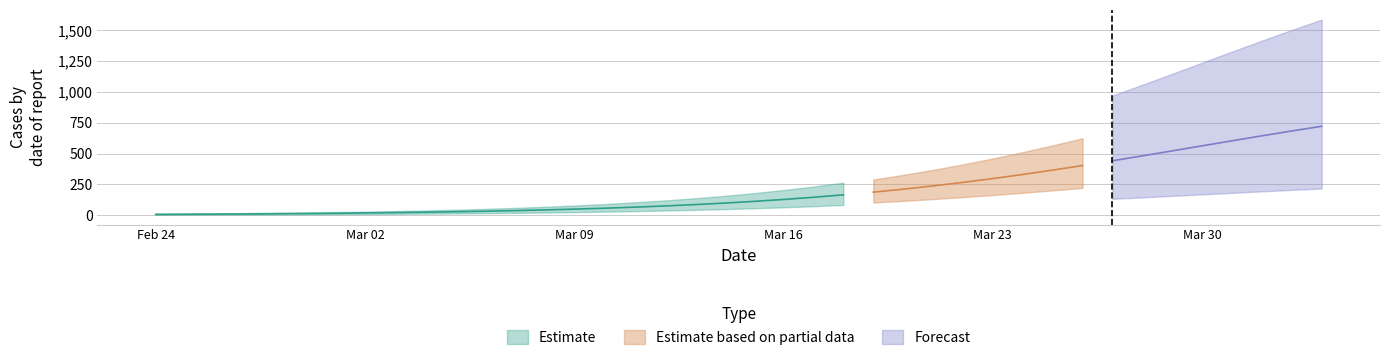

Reading left to right, list all the values displayed in this chart.

6.4	7.4	8.6	10.0	11.5	13.3	15.4	17.9	20.7	23.9	27.6	31.9	36.8	42.4	48.9	56.3	64.7	74.3	85.3	97.6	111.6	127.4	145.1	164.7	186.6	210.7	237.1	265.8	296.8	330.1	365.4	402.5	441.1	480.9	521.5	562.5	603.3	643.7	683.1	721.2